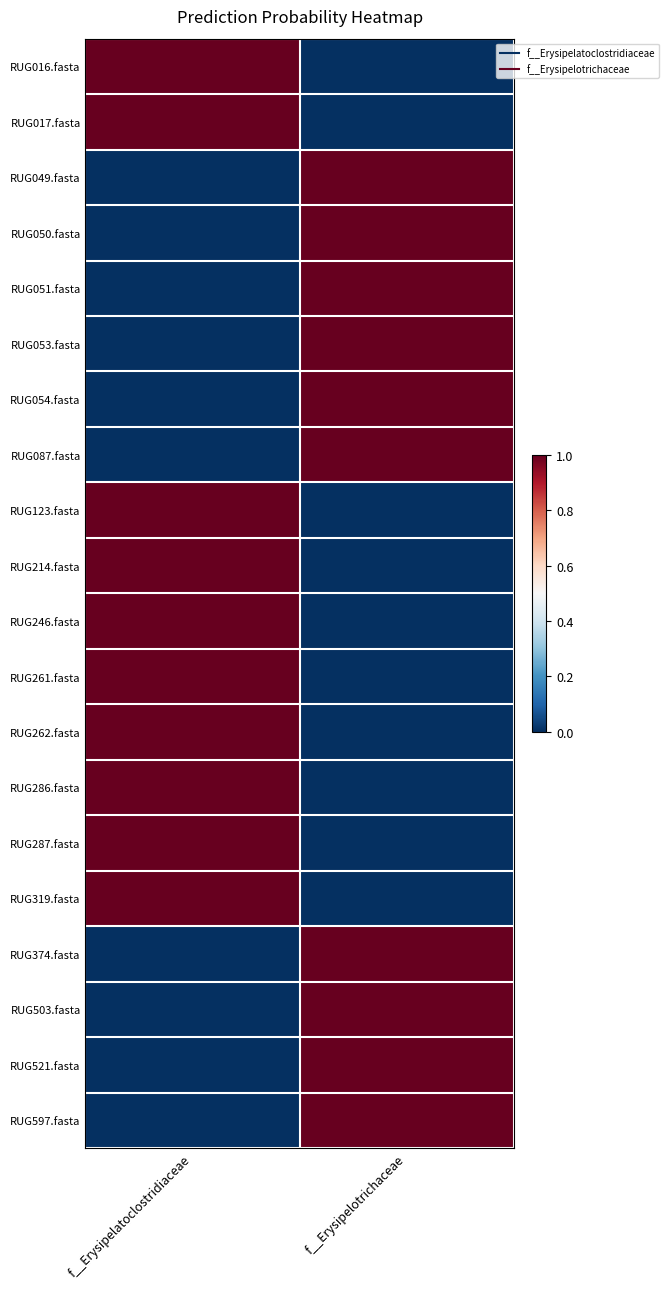

Count the number of data series in this chart.

20